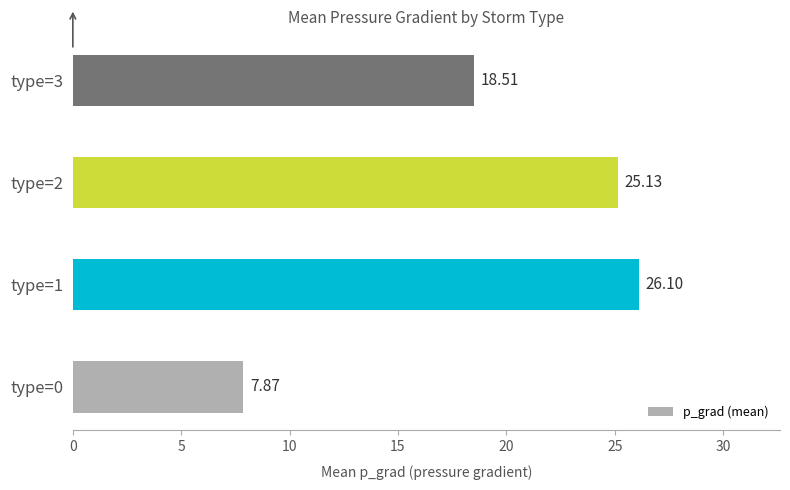

What is the maximum value shown in the chart?

26.1